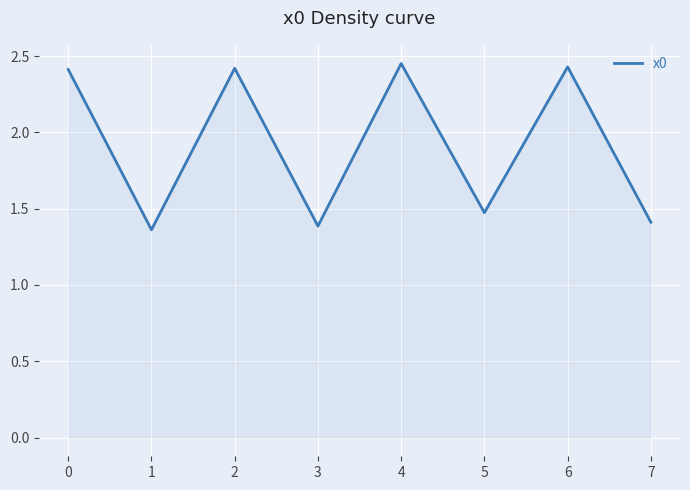

What is the difference between the values at 4 and 7?

1.0